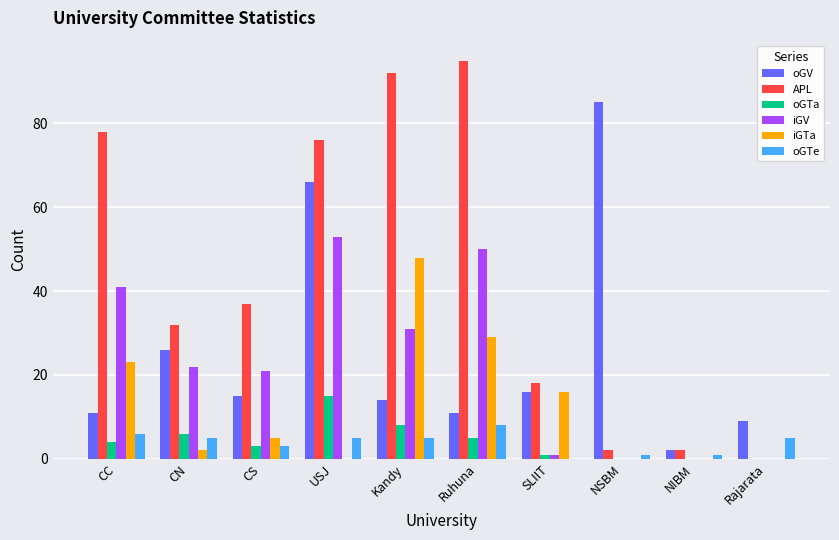

Are the bars horizontal?

No